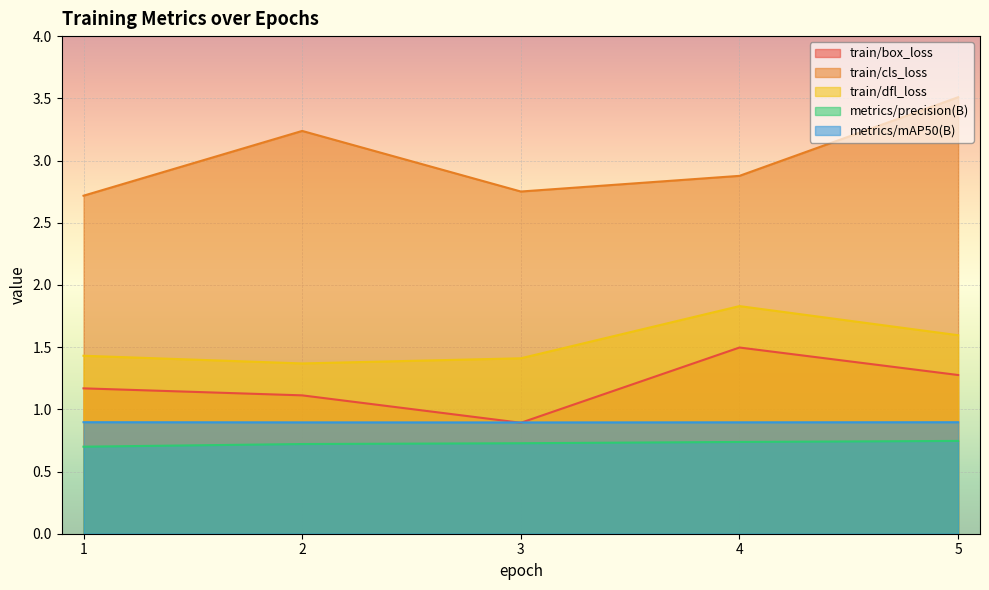

What is the total value across all series at 2?

7.3